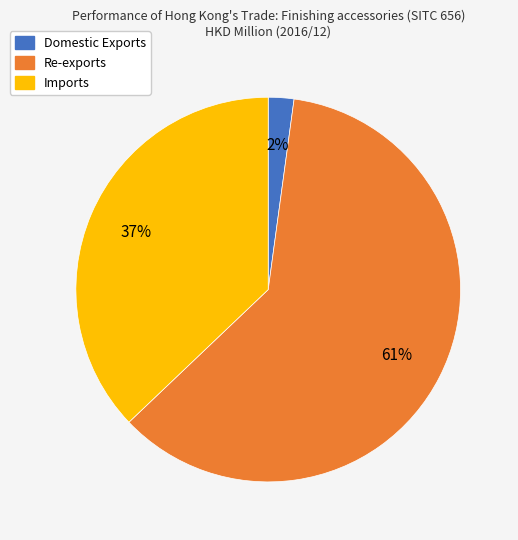

Is the sum of Domestic Exports and Imports greater than half?

No